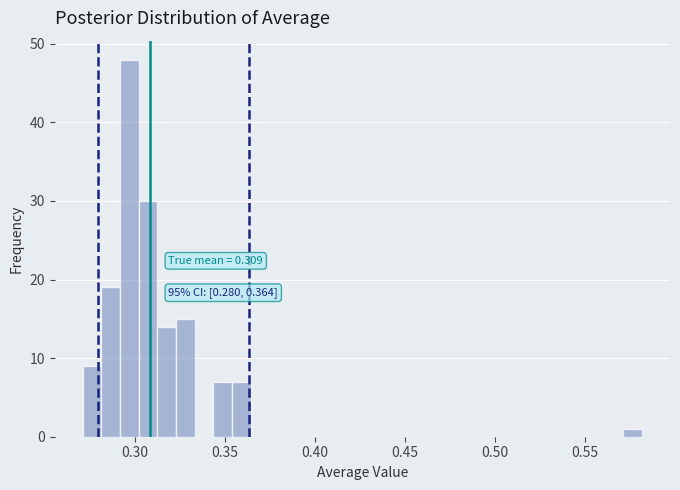

Around what value on the x-axis is the tallest bar? Give the approximate position of its centre, as read against the axis.

0.295